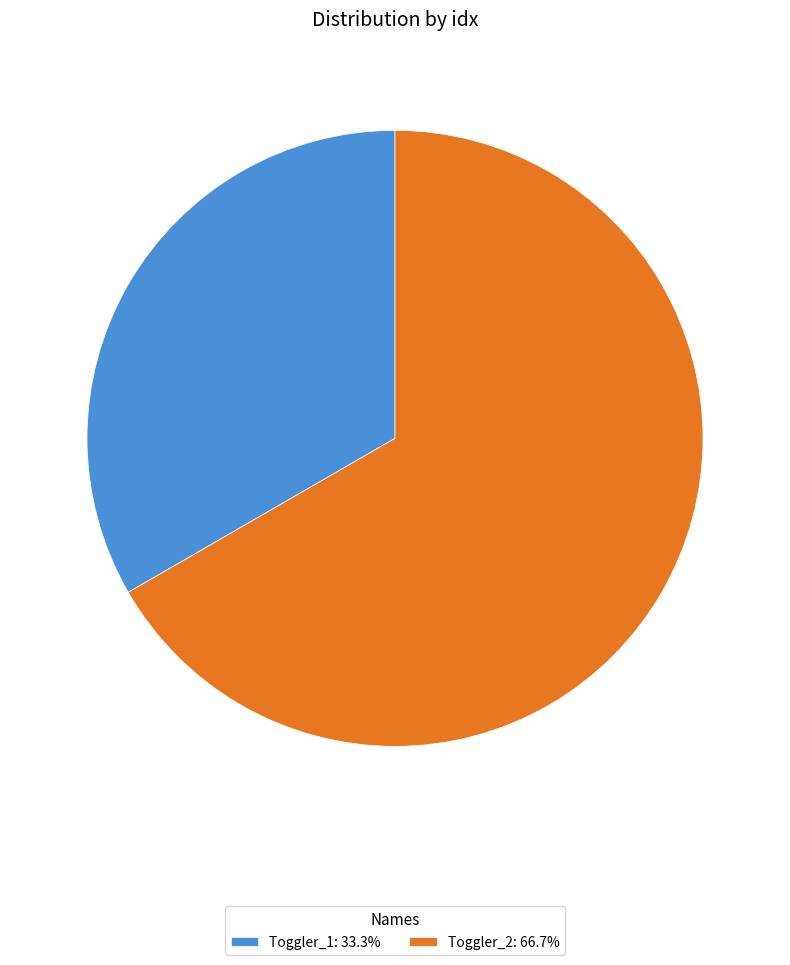

Do Toggler_1: 33.3% and Toggler_2: 66.7% together represent more than half of the pie?

Yes